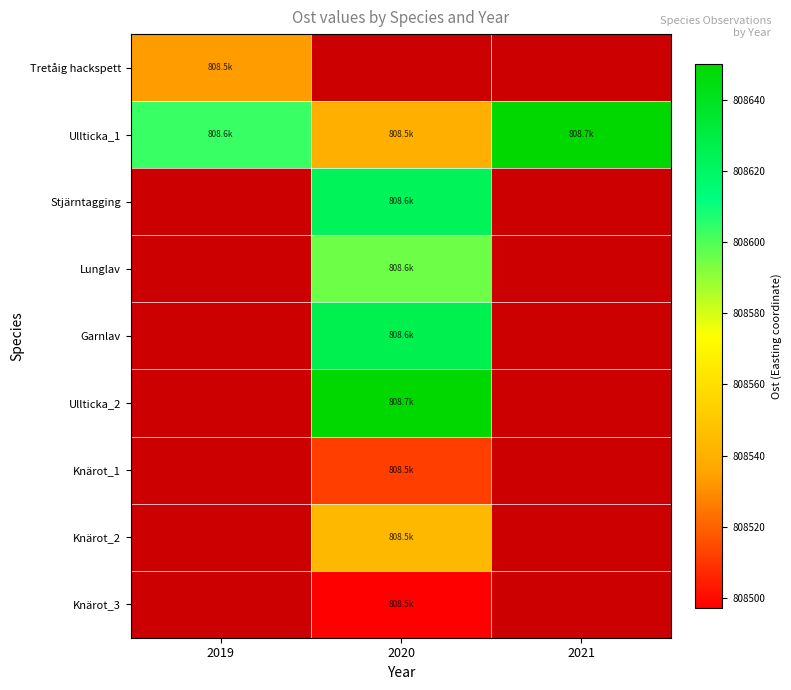

The Garnlav series shows 808625.9 at 2020. True or false?

True